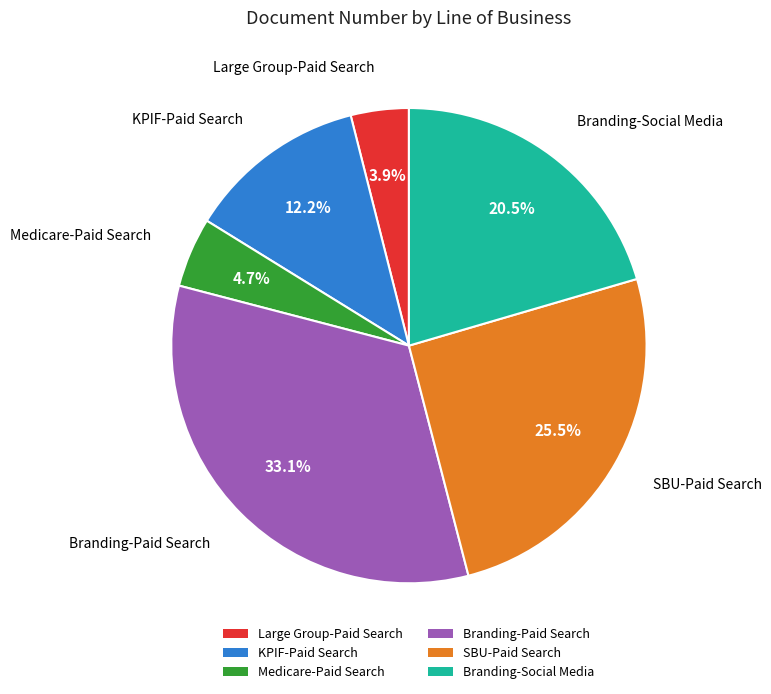

Rank the categories by value from lowest to highest.

Large Group-Paid Search, Medicare-Paid Search, KPIF-Paid Search, Branding-Social Media, SBU-Paid Search, Branding-Paid Search